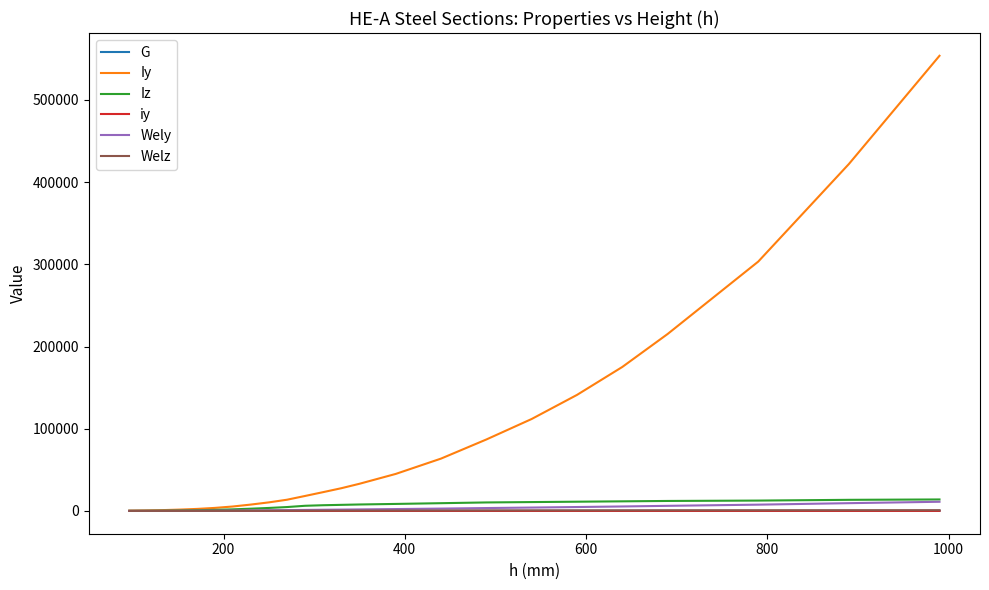

What is the greatest value displayed?

553800.0